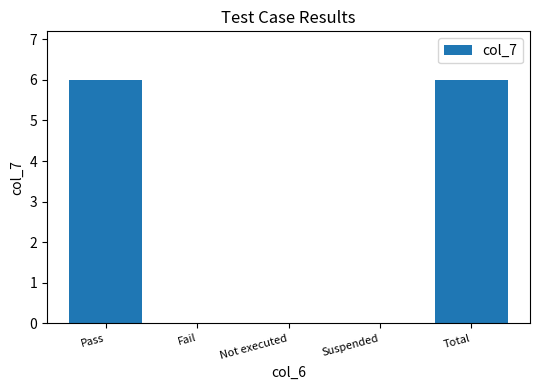

How many distinct data groups are displayed?

1